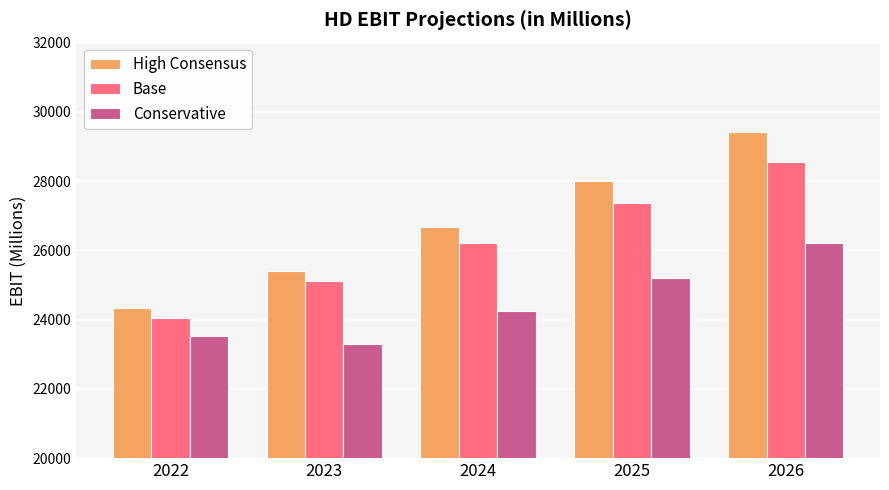

Reading right to left, extract all data points from this chart.

High Consensus: 29411.5	28011.0	26677.1	25406.8	24336.0
Base: 28565.7	27361.8	26208.6	25104.0	24046.0
Conservative: 26216.1	25207.8	24238.2	23306.0	23537.0